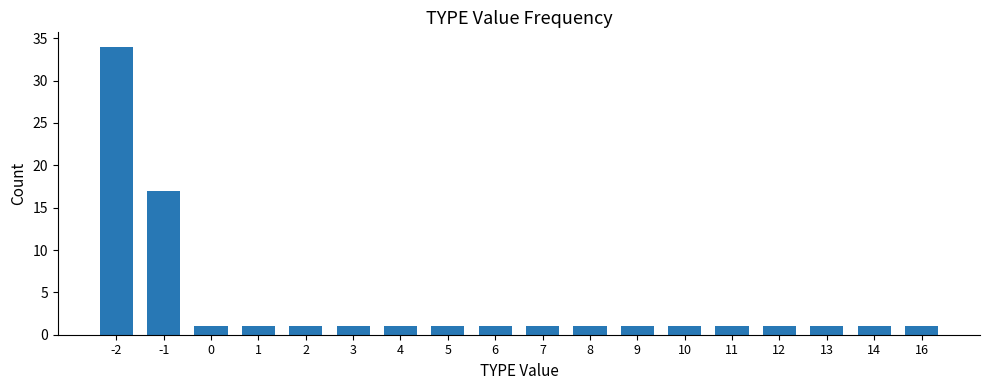

Approximately how many times larger is the value at -1 compared to 9?

17.0